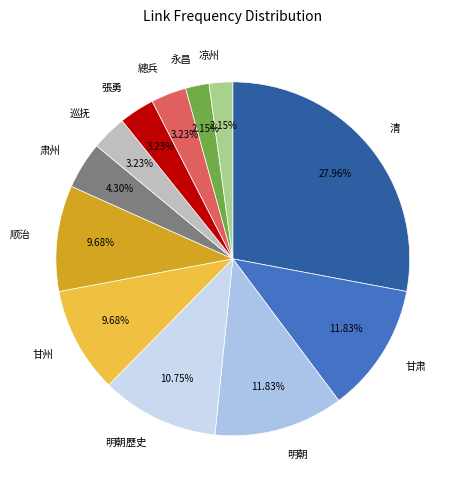

What is the largest slice in the pie chart?

清